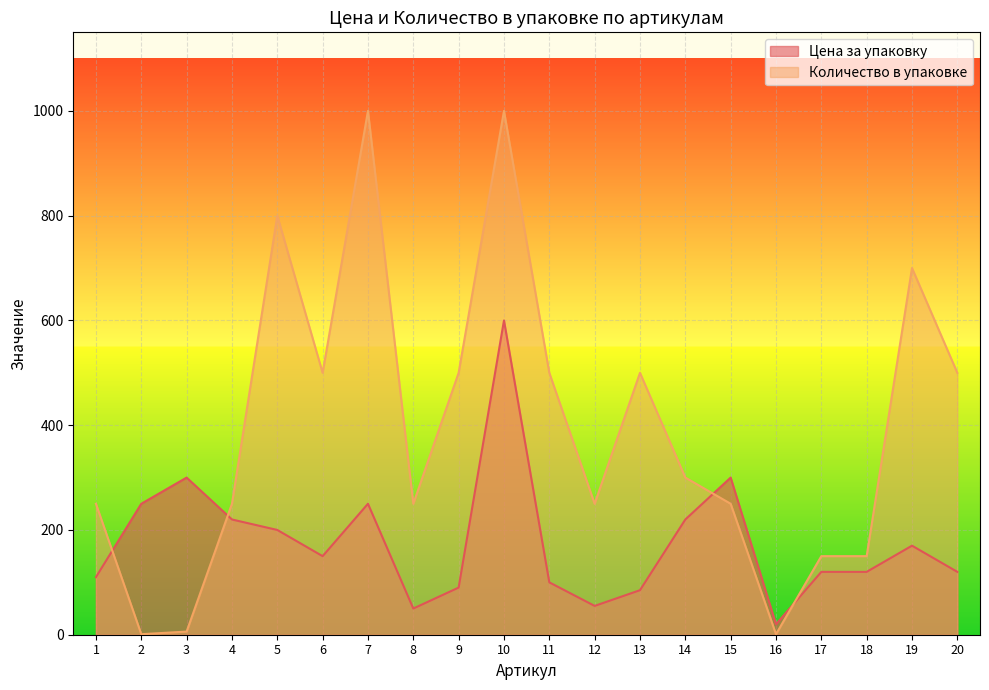

What is the value of the Цена за упаковку point at the 16th from the left?

20